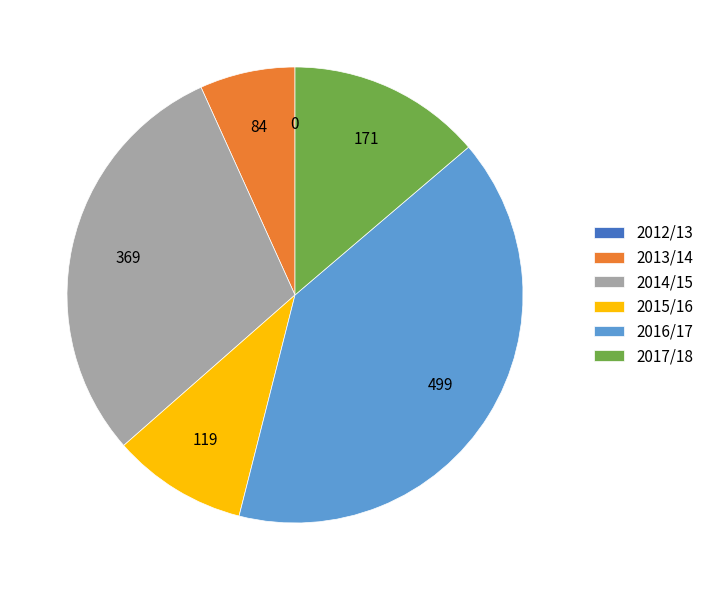

Approximately how many times larger is the value at 2017/18 compared to 2014/15?

0.5